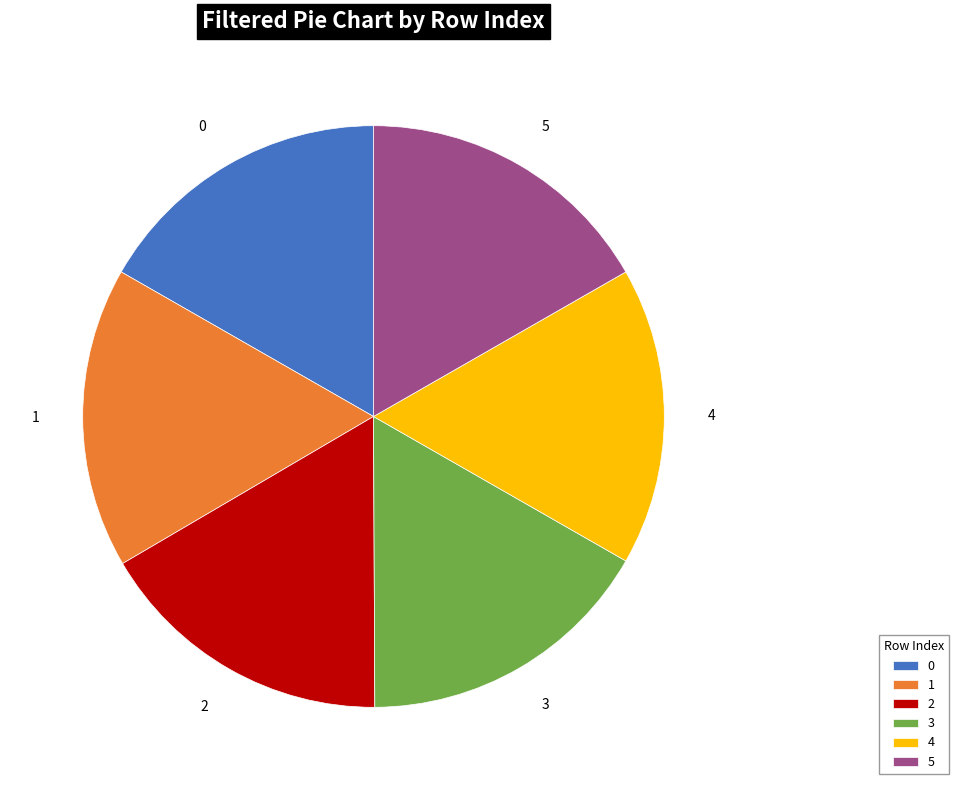

Do 4 and 1 together represent more than half of the pie?

No